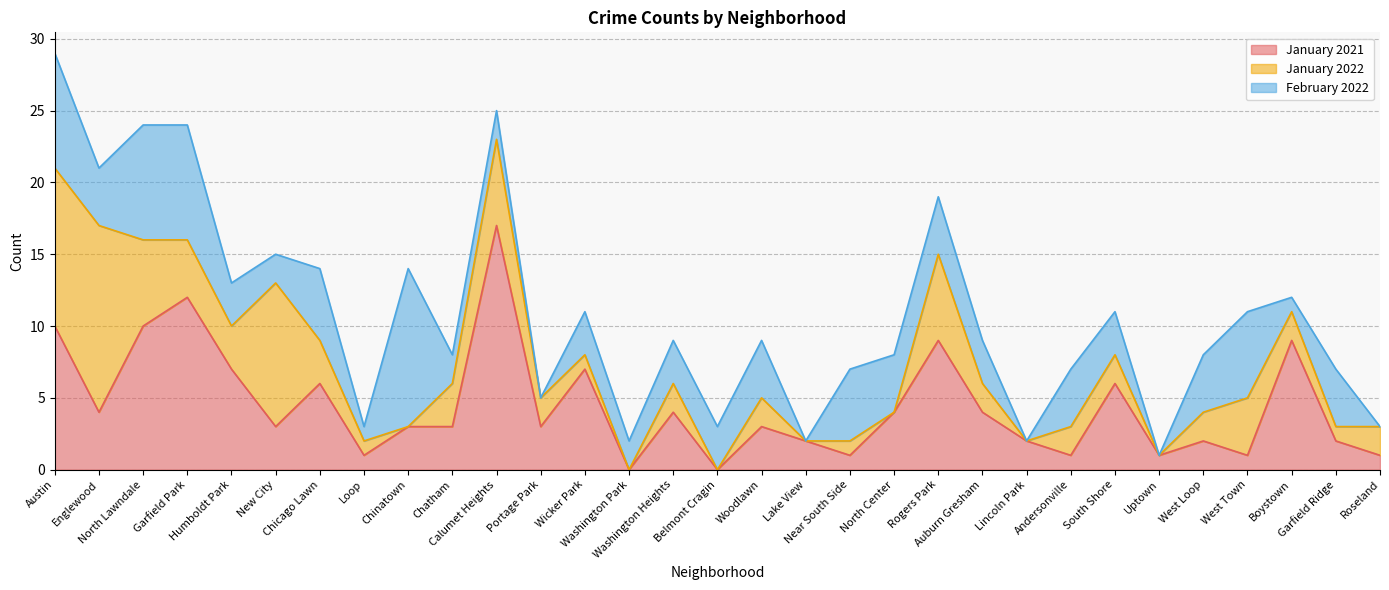

Reading left to right, what are all the values shown in this chart?

January 2021: 10	4	10	12	7	3	6	1	3	3	17	3	7	0	4	0	3	2	1	4	9	4	2	1	6	1	2	1	9	2	1
January 2022: 11	13	6	4	3	10	3	1	0	3	6	2	1	0	2	0	2	0	1	0	6	2	0	2	2	0	2	4	2	1	2
February 2022: 8	4	8	8	3	2	5	1	11	2	2	0	3	2	3	3	4	0	5	4	4	3	0	4	3	0	4	6	1	4	0